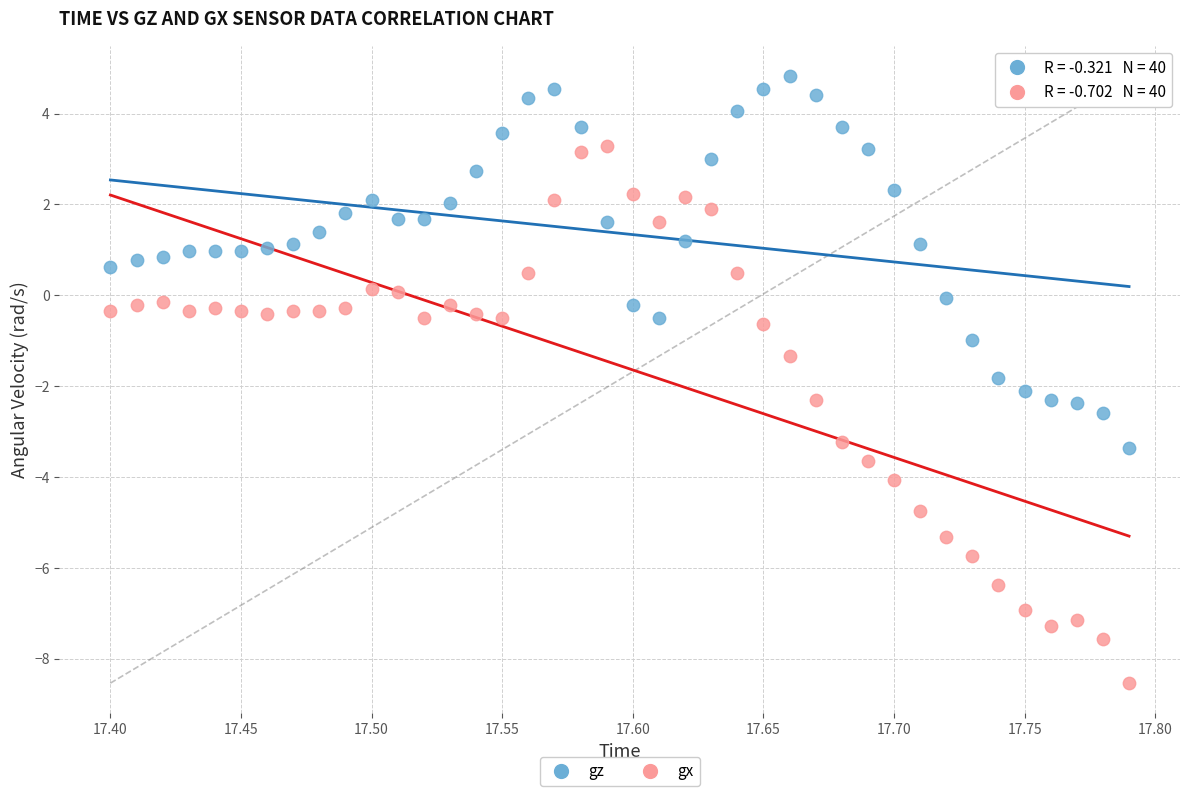

Which series has the widest spread of Y values?

gx